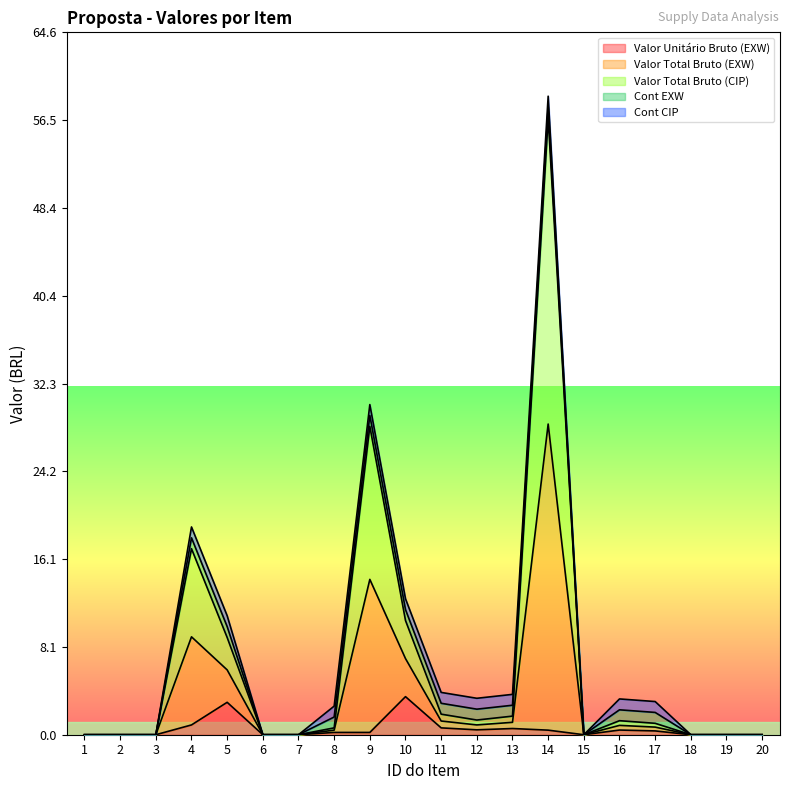

True or false: Valor Total Bruto (CIP) and Valor Total Bruto (EXW) cross at least once.

False